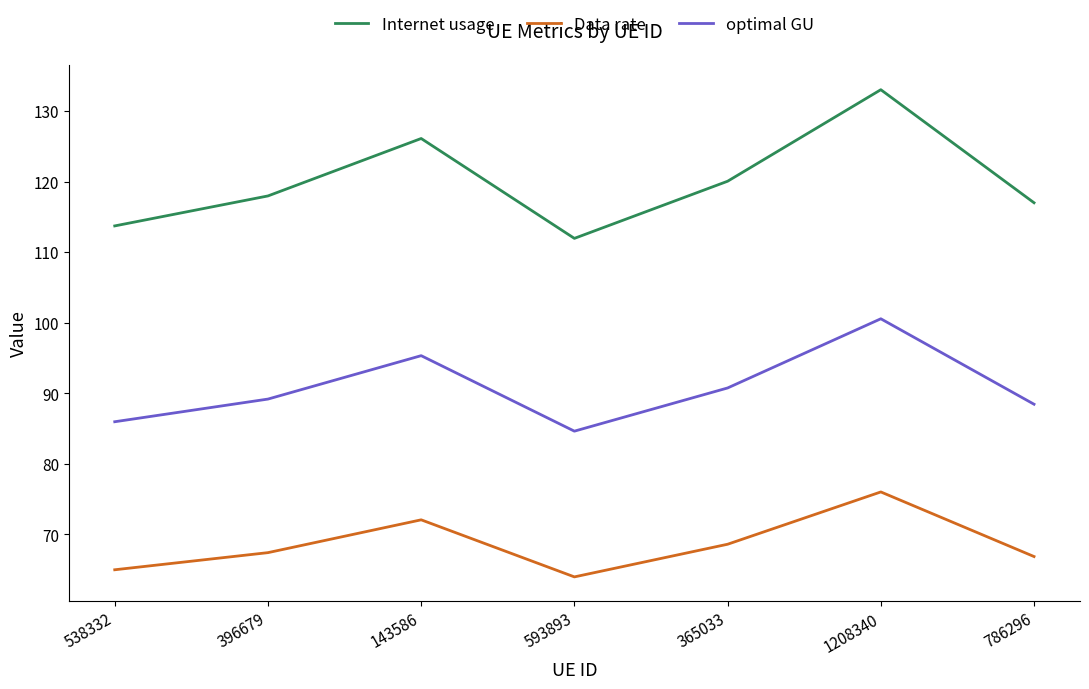

What position from the left is 365033?

5